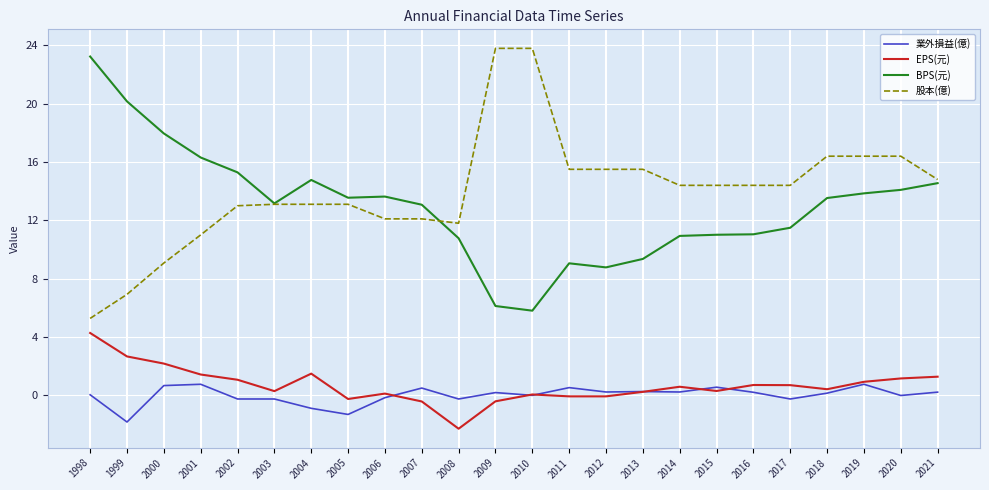

Which series changed the most between 2004 and 2008?

BPS(元)